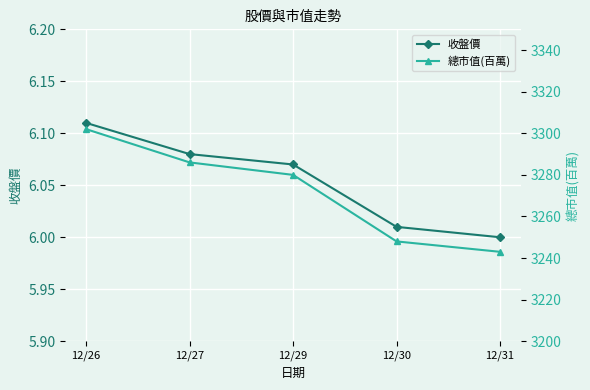

Rank the series by their average value, from lowest to highest.

收盤價, 總市值(百萬)